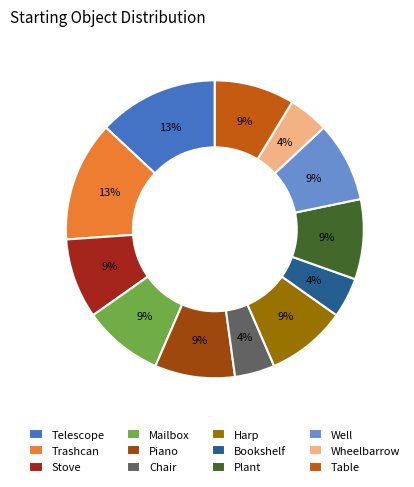

To the nearest percent, what is the combined percentage of Stove and Harp?

17%